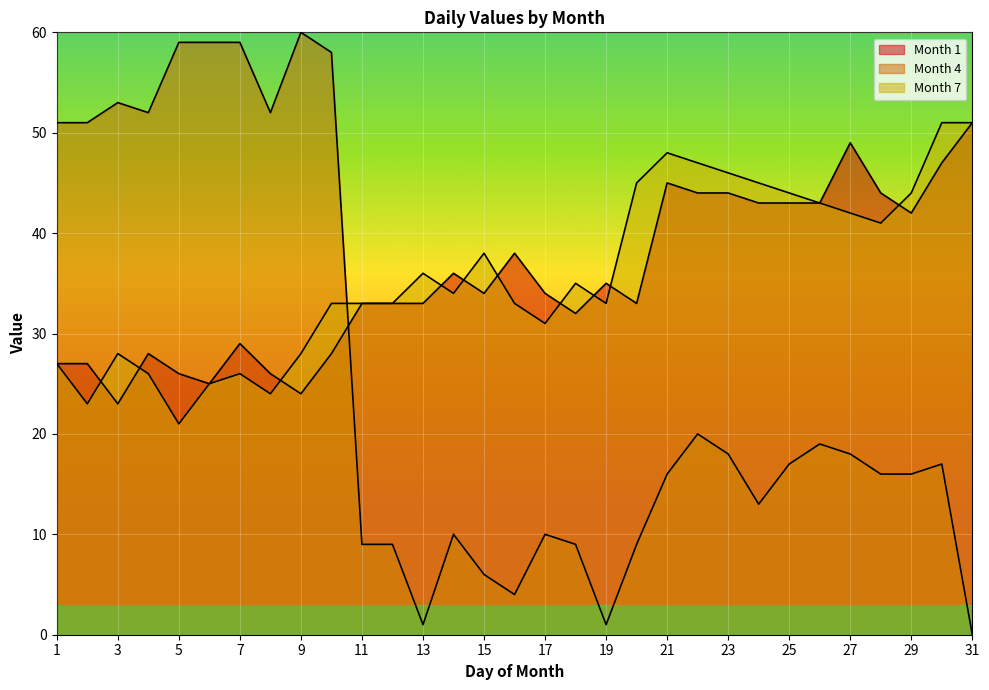

Rank the series at 24 from lowest to highest value.

Month 4, Month 1, Month 7